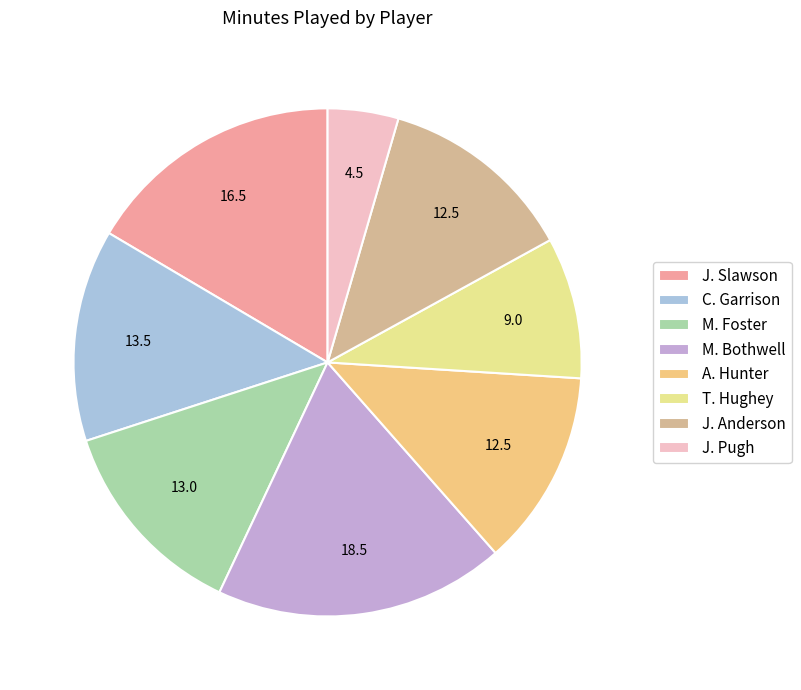

Is it true that M. Foster is 13% of the pie?

True